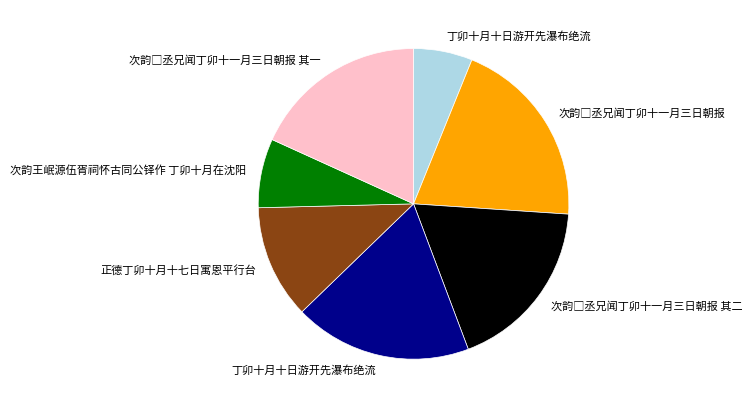

Is there a majority slice in this chart?

No